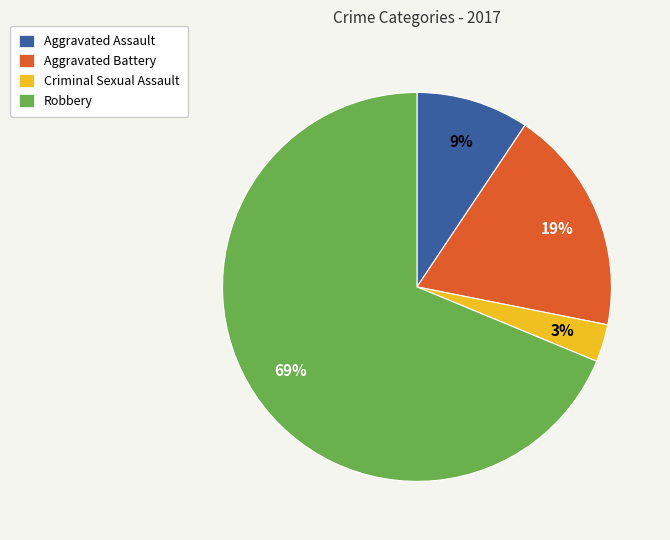

To the nearest percent, what percentage of the pie is Robbery?

69%